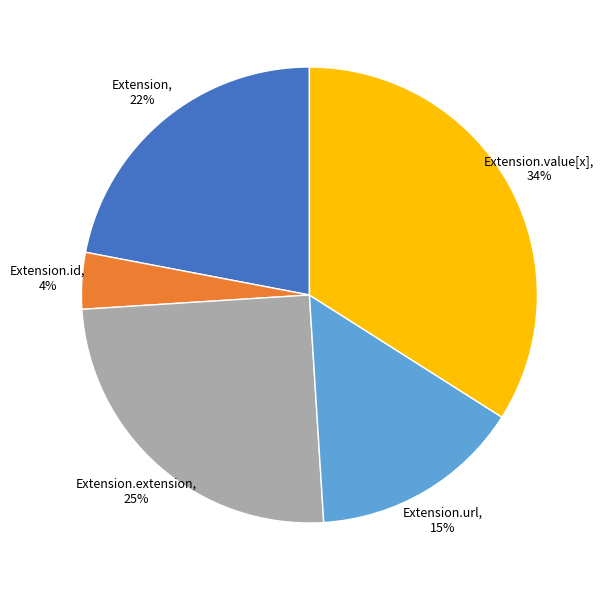

Is it true that Extension.value[x] is 49% of the pie?

False